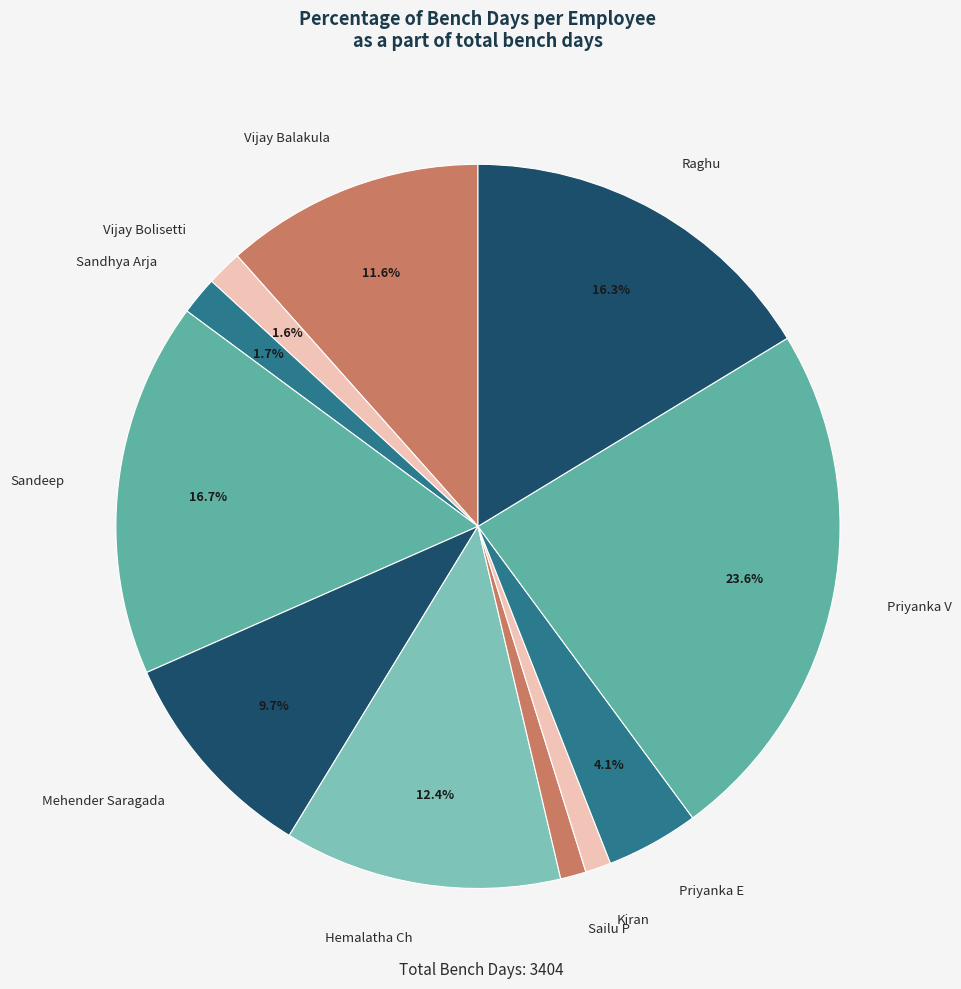

Between Sandeep and Kiran, which is larger?

Sandeep